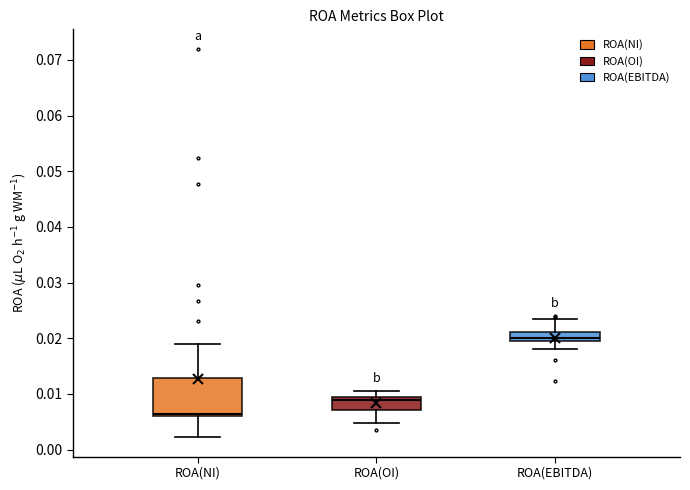

Which box is the tallest, from its lower edge to its upper edge?

ROA(NI)